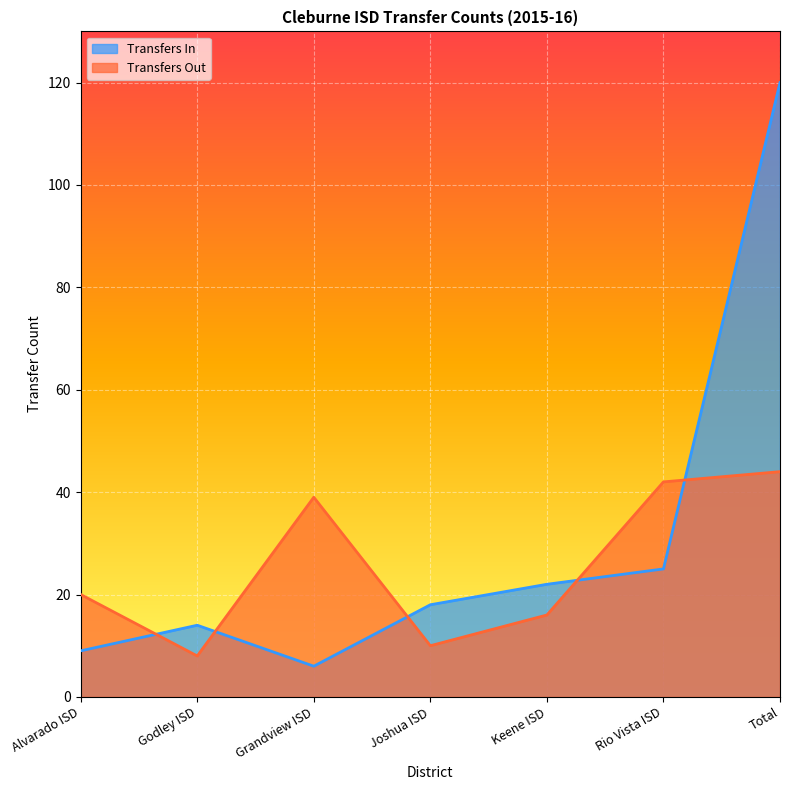

At how many categories does at least one series exceed 61?

1